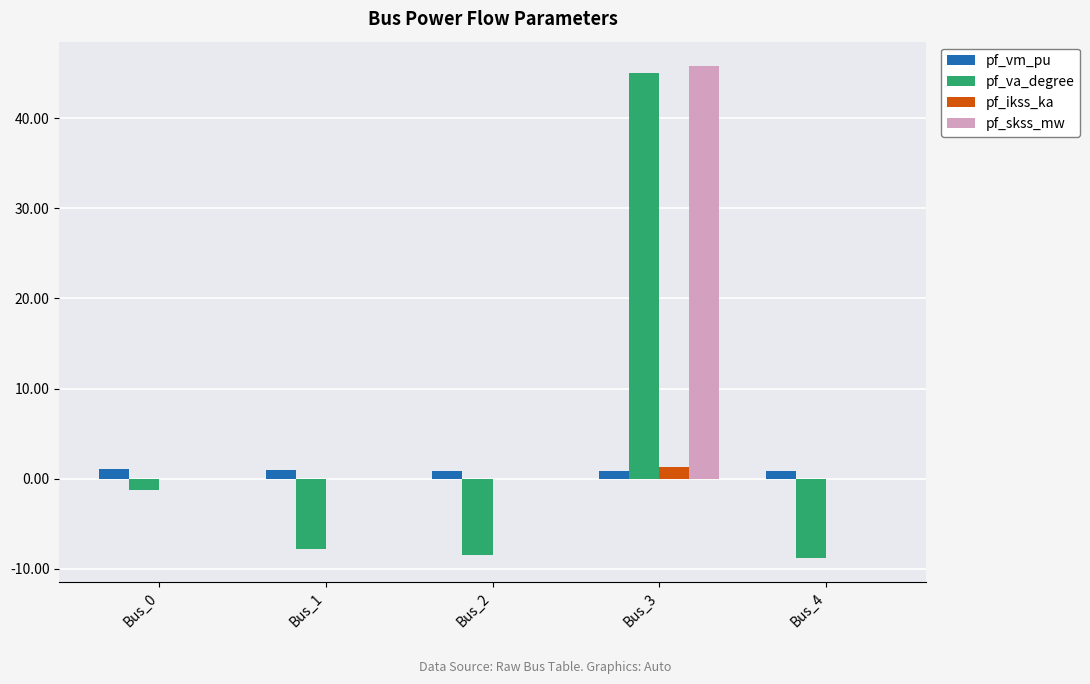

True or false: pf_skss_mw has a value of -31.1 at Bus_4.

False